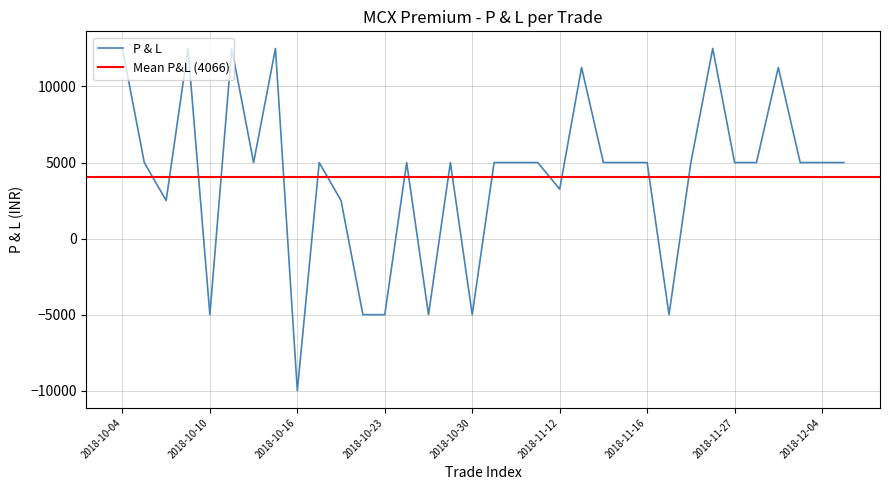

What is the label of the 23rd point from the right?

2018-10-22